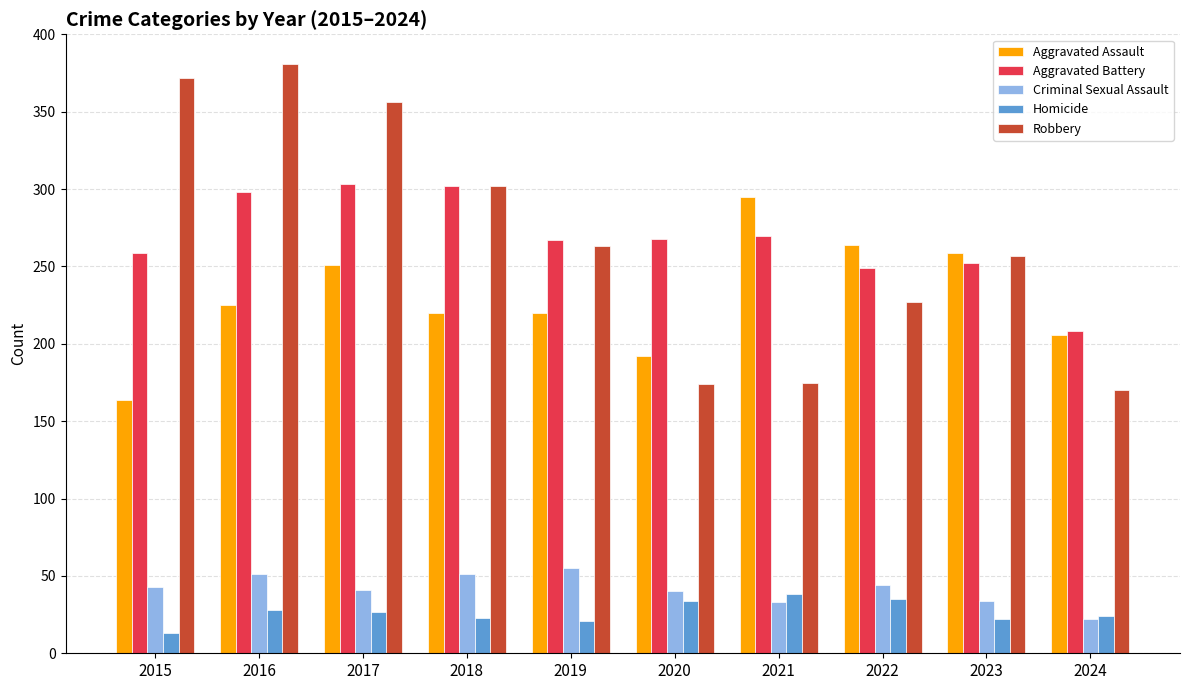

What is the sum of the Aggravated Assault values at 2019 and 2021?

515